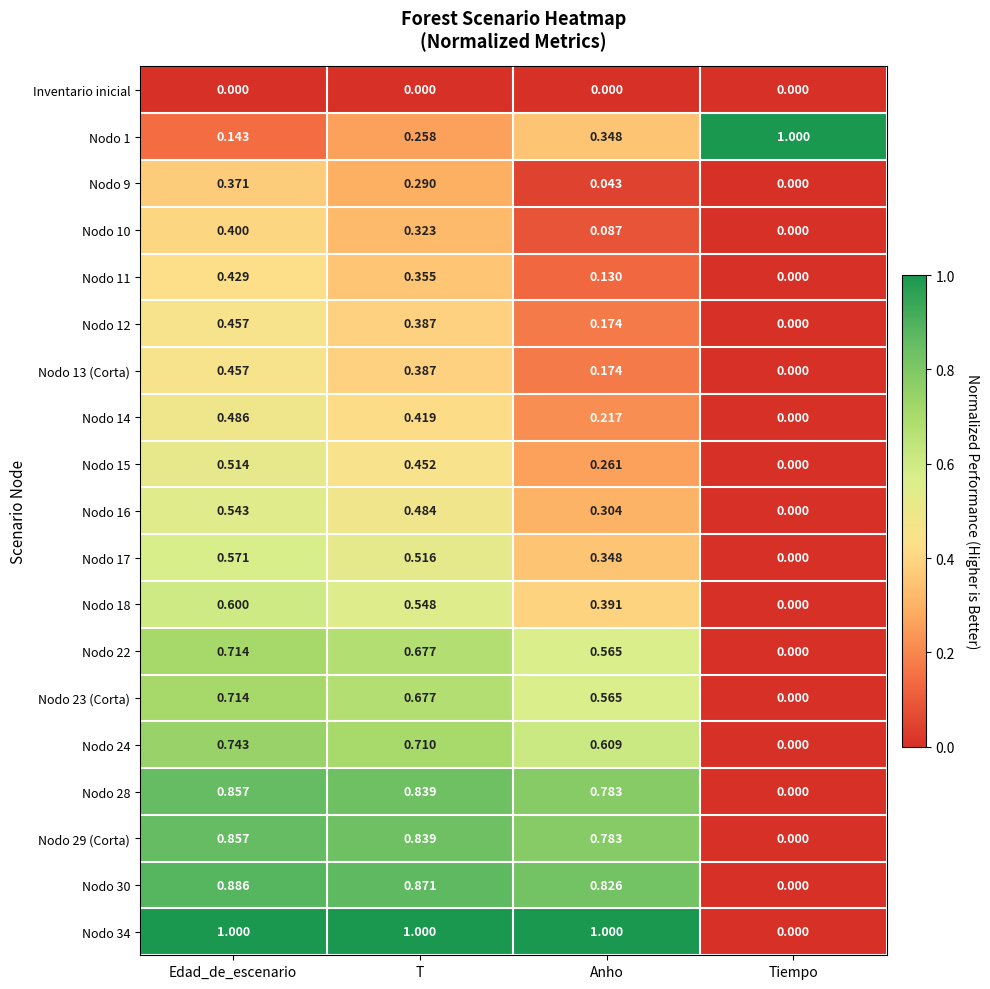

List the labels in order of Nodo 22 value, smallest first.

Tiempo, Anho, T, Edad_de_escenario